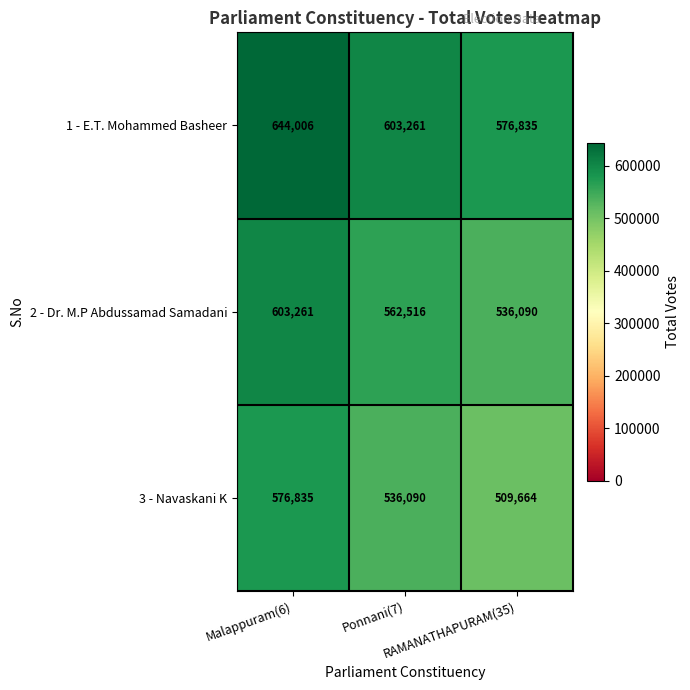

Which series has the largest total across all categories?

1 - E.T. Mohammed Basheer